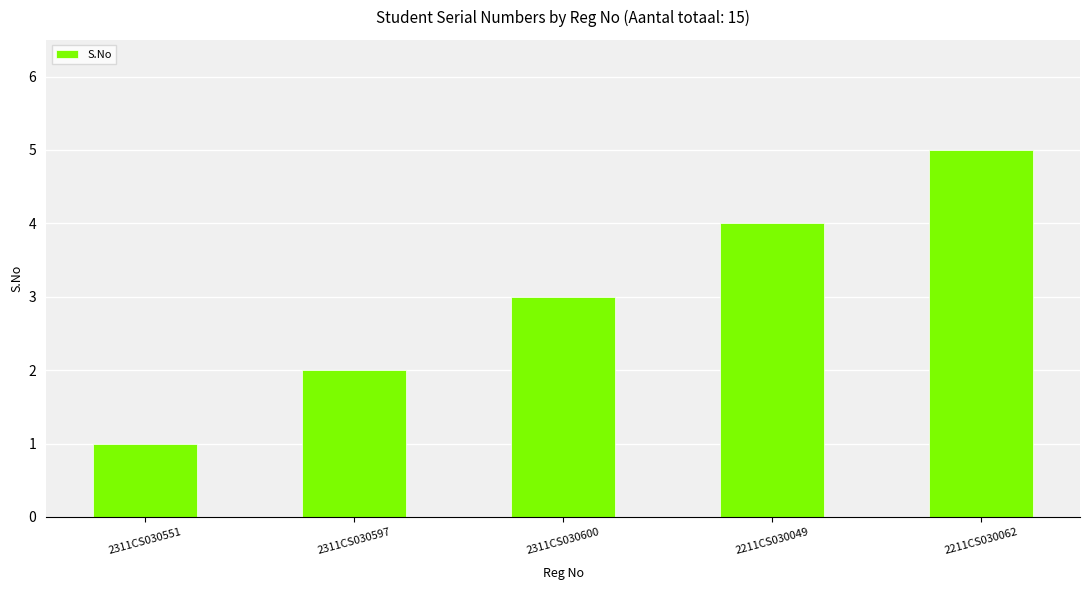

Rank the categories by value from lowest to highest.

2311CS030551, 2311CS030597, 2311CS030600, 2211CS030049, 2211CS030062